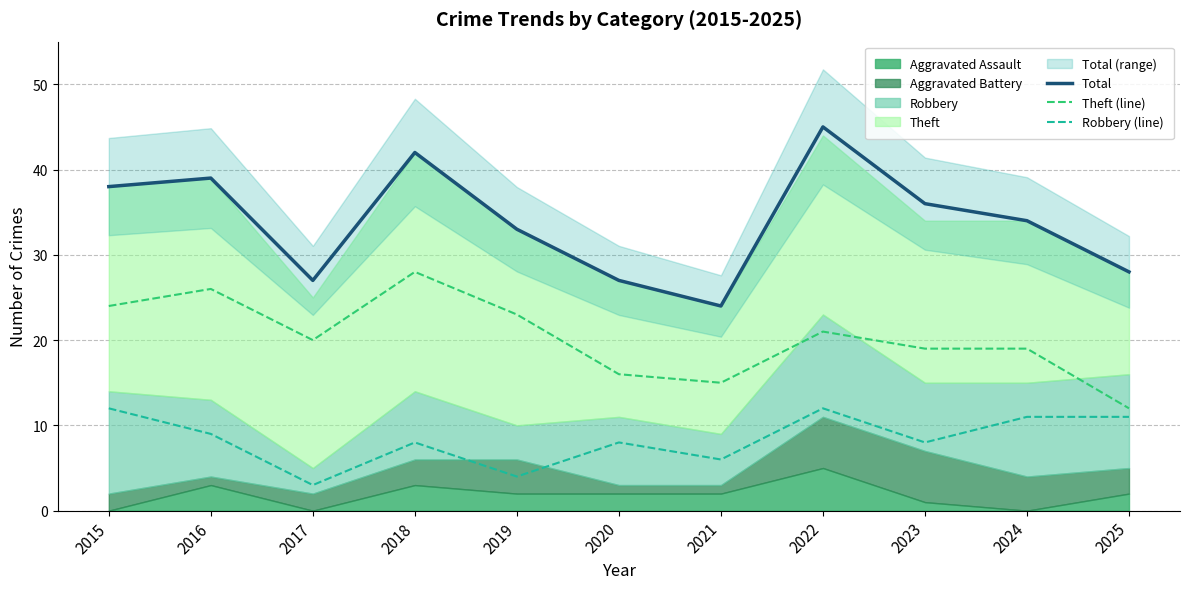

What is the total value across all series at 2023?

63